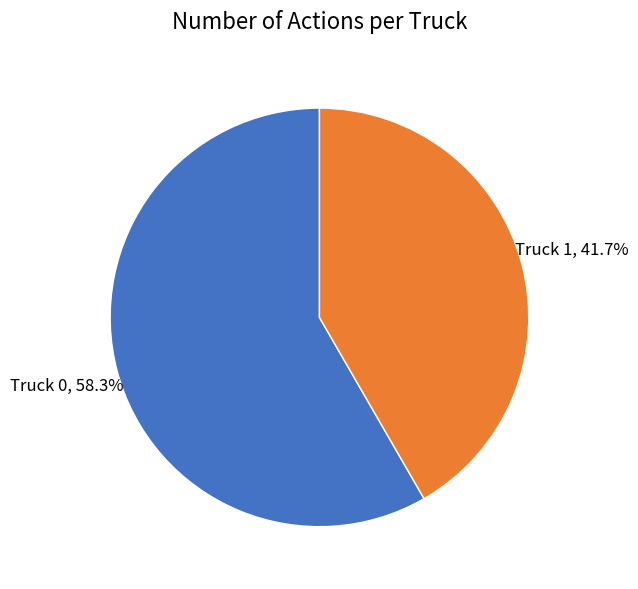

Is there a majority slice in this chart?

Yes